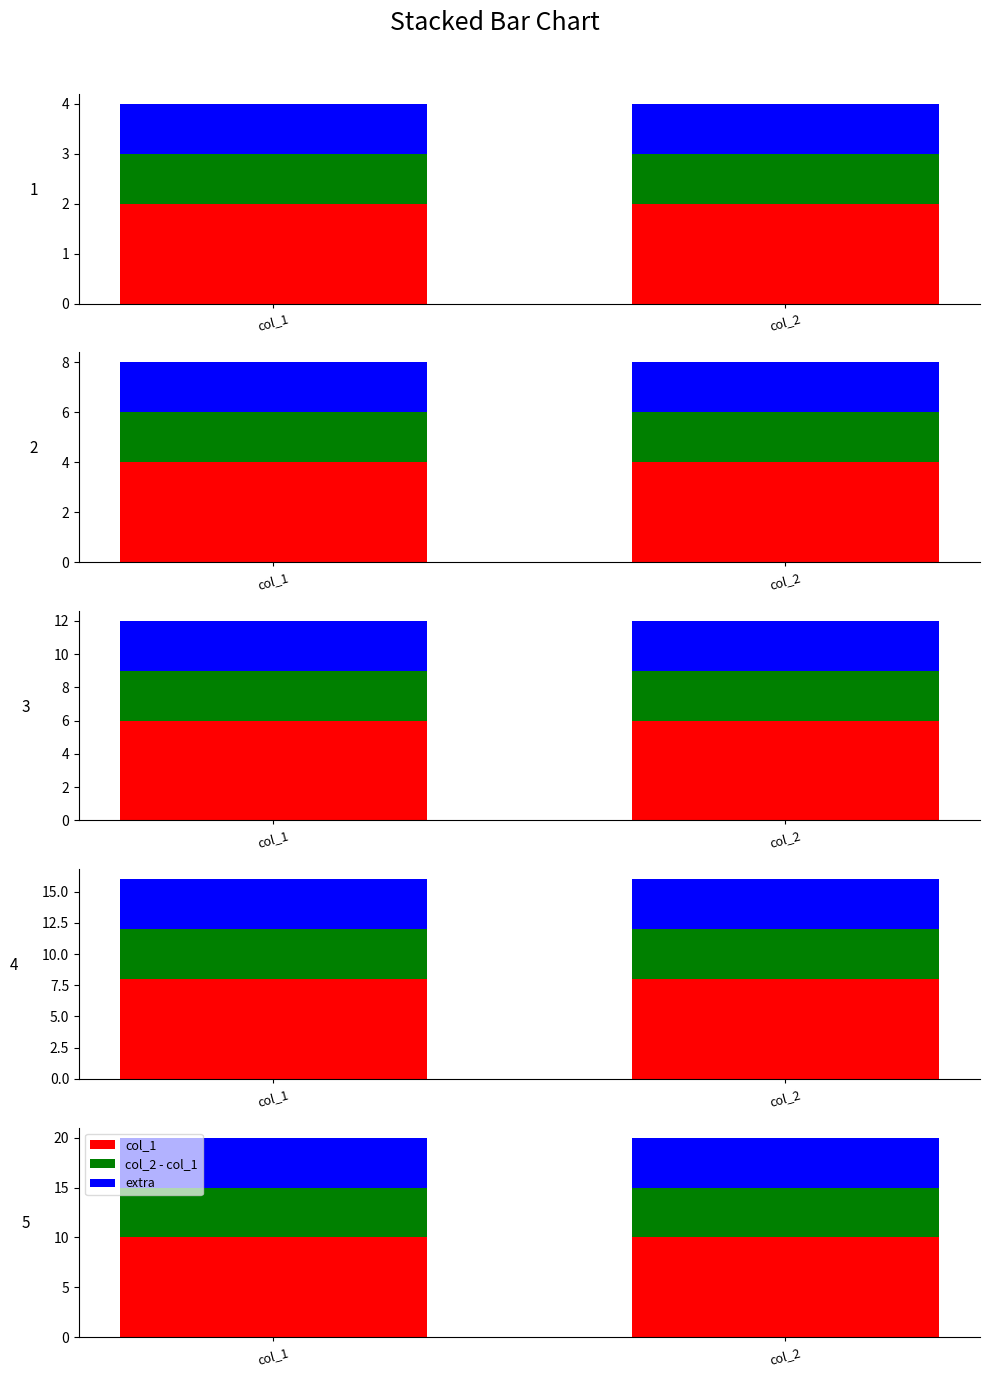

What is the value of the col_2 diff bar at the 1st from the left?

5